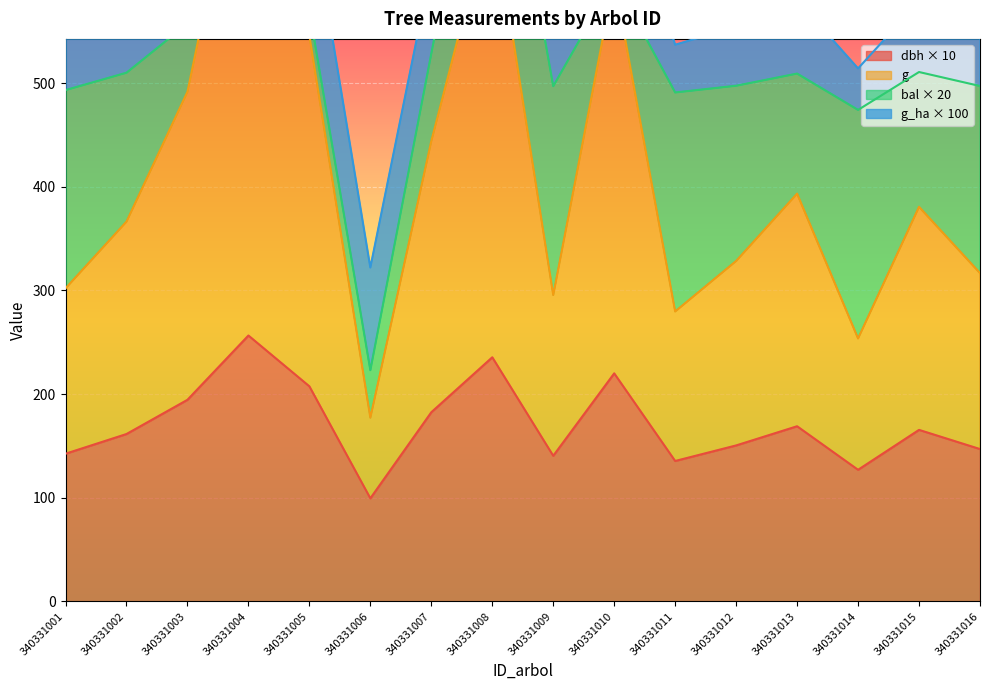

The dbh × 10 series shows 165.5 at 340331015. True or false?

True